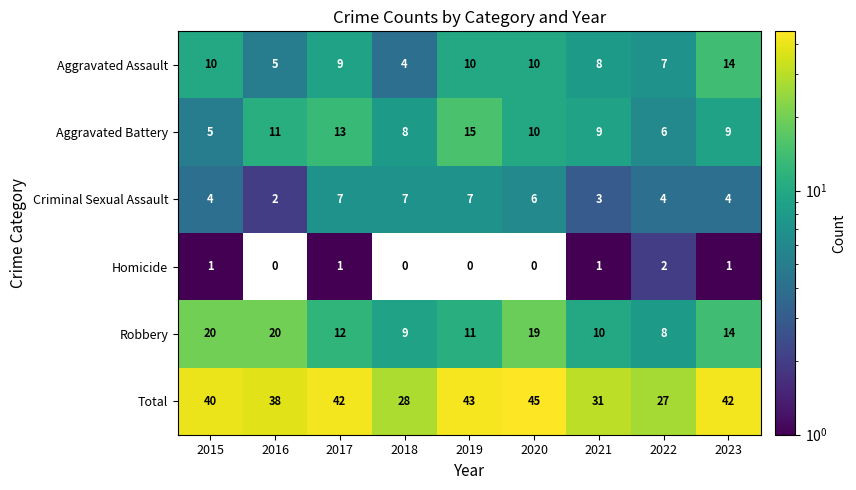

What is the sum of the Total values at 2022 and 2019?

70